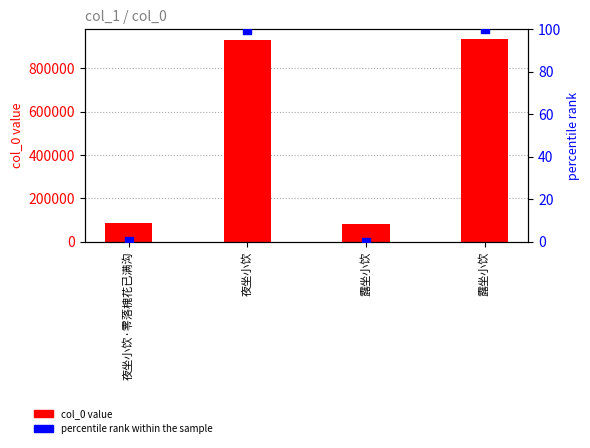

Which series contains the lowest Y value?

percentile rank within the sample